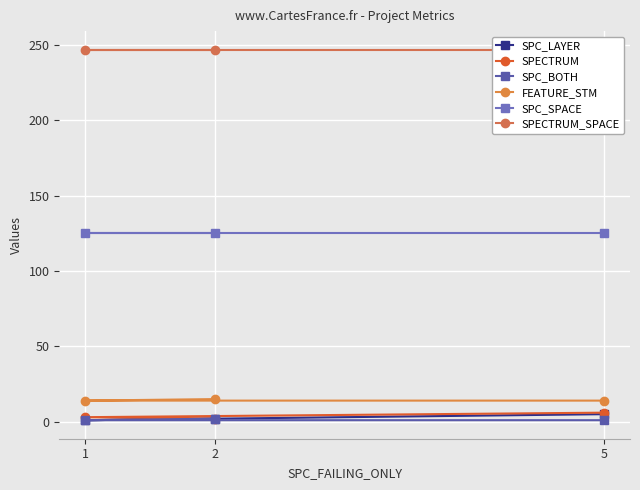

What is the maximum value for SPC_LAYER?

5